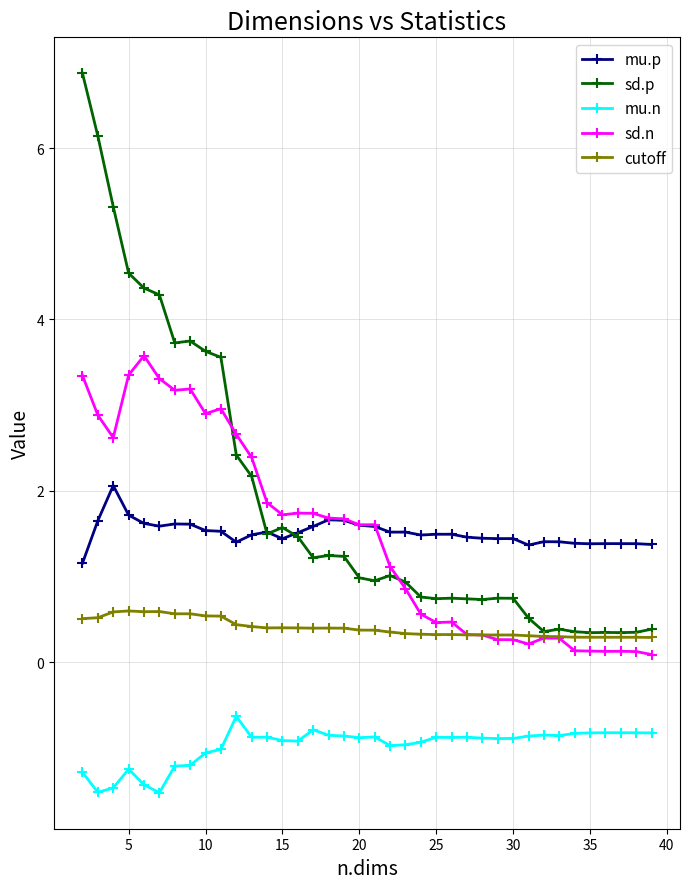

What is the maximum value for mu.p?

2.1